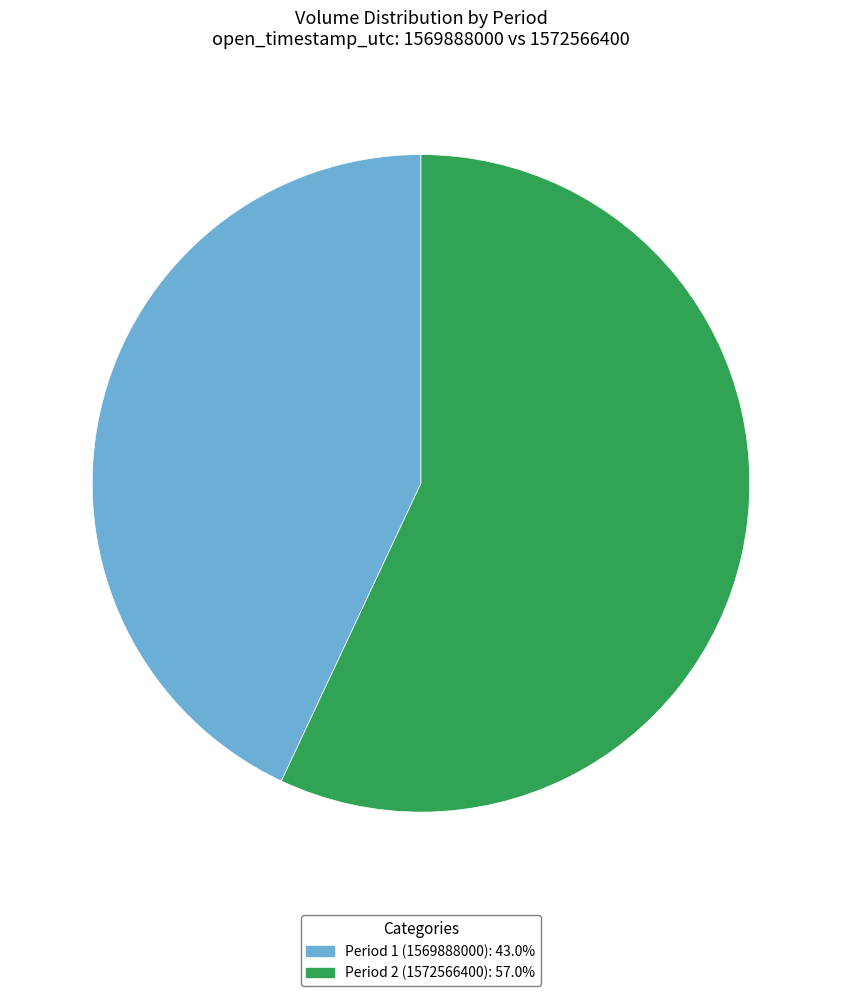

How many slices are in this pie chart?

2